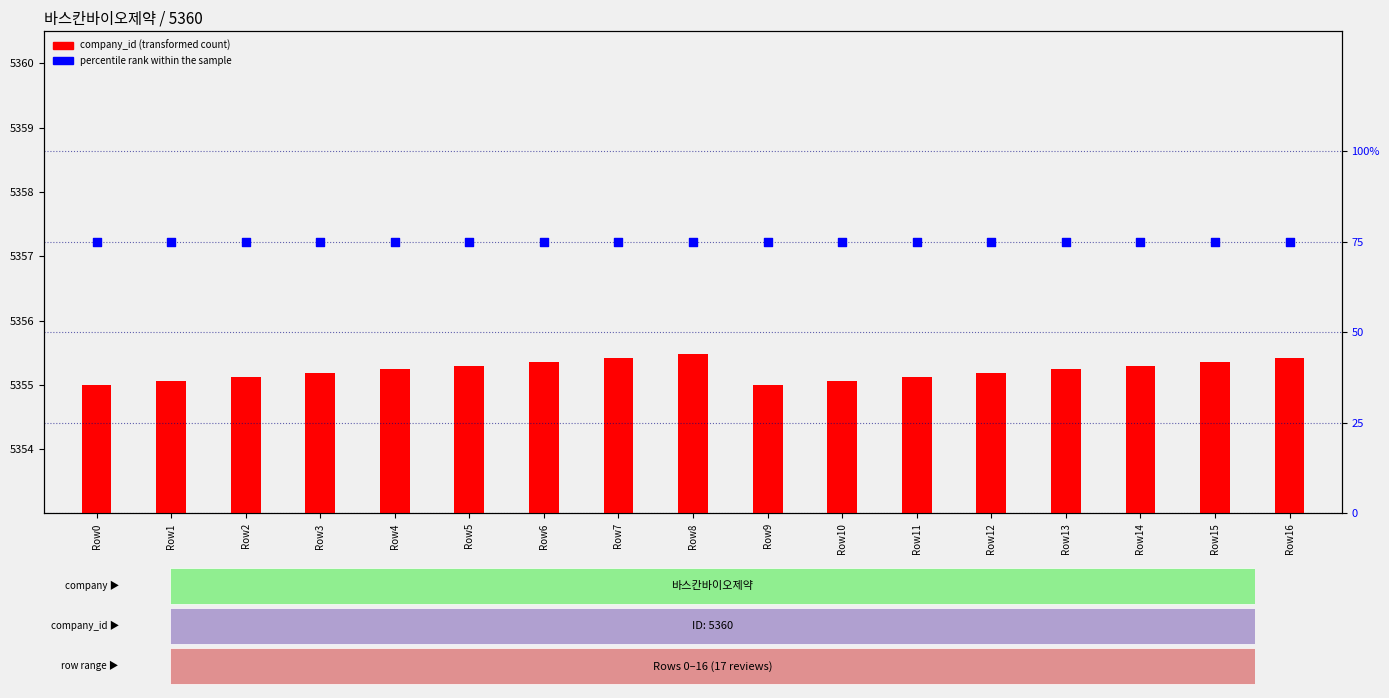

At which category is the sum across all series the highest?

Row8